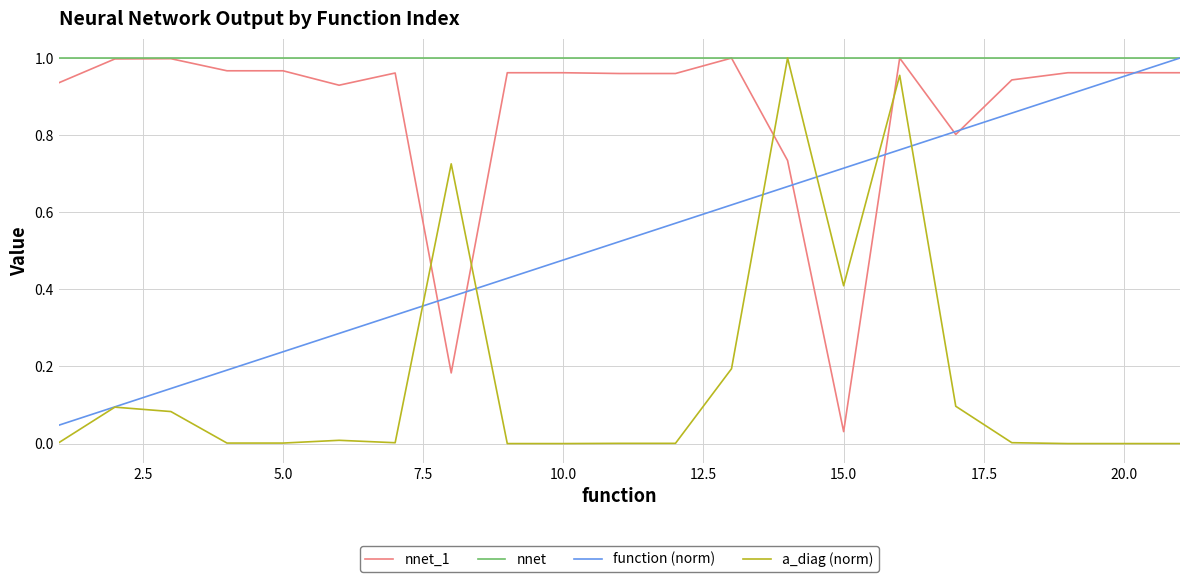

Rank the series by their average value, from lowest to highest.

a_diag (norm), function (norm), nnet_1, nnet